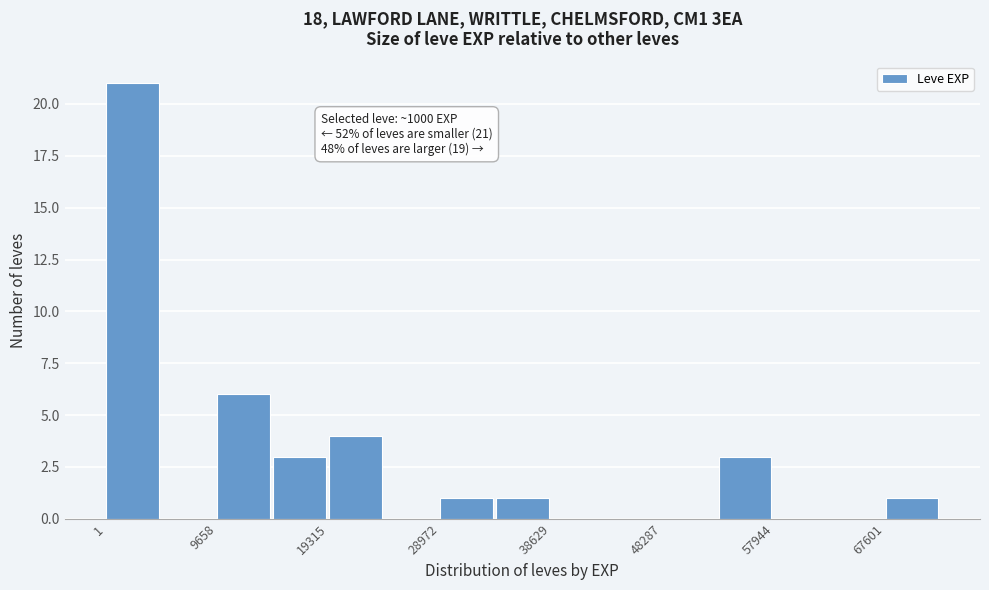

Over which range of the x-axis is the bar tallest?

0 to 5000